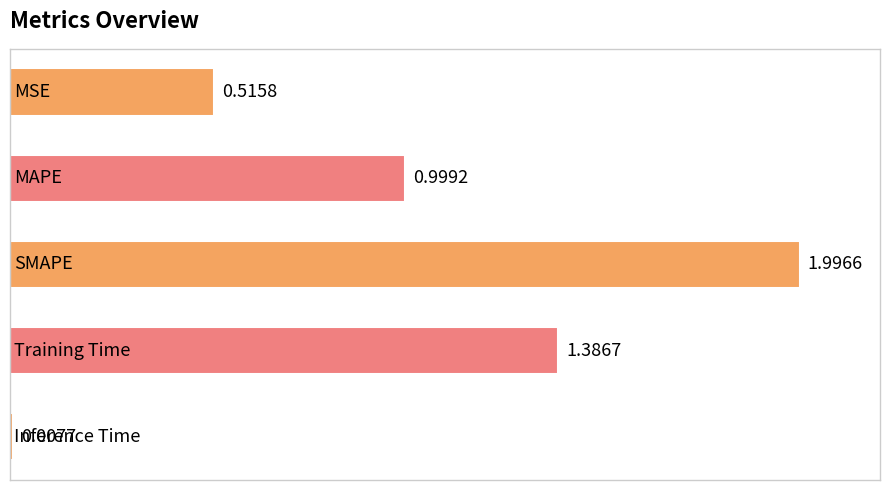

What is the average value?

1.0